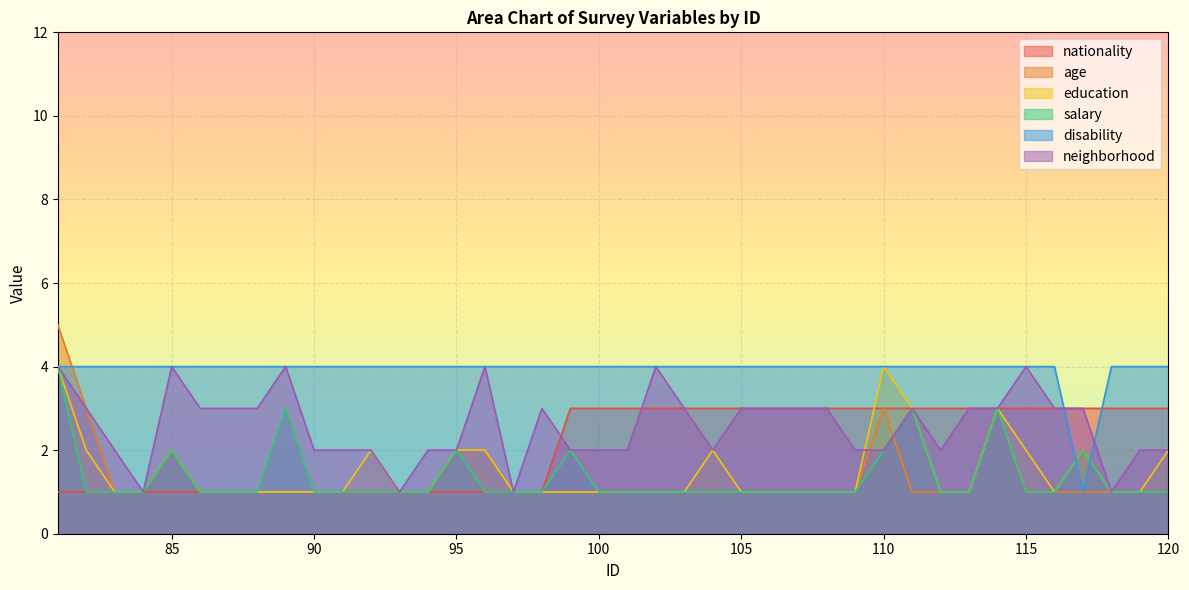

How many times do nationality and education cross each other?

1